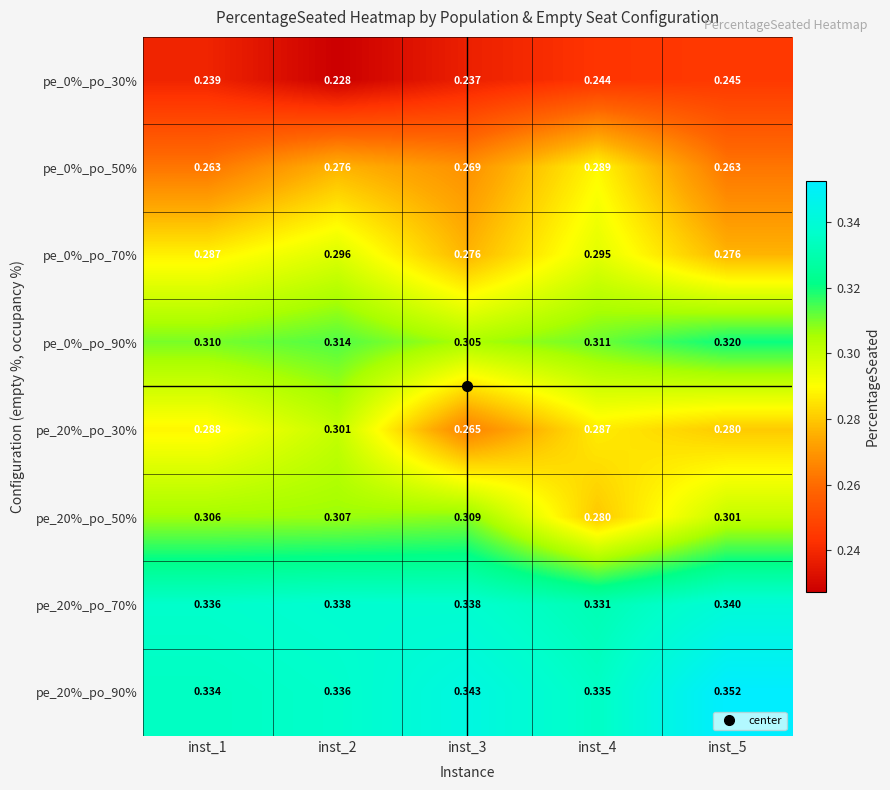

Is the value of pe_0%_po_90% at inst_5 greater than the value of pe_0%_po_30% at inst_2?

Yes